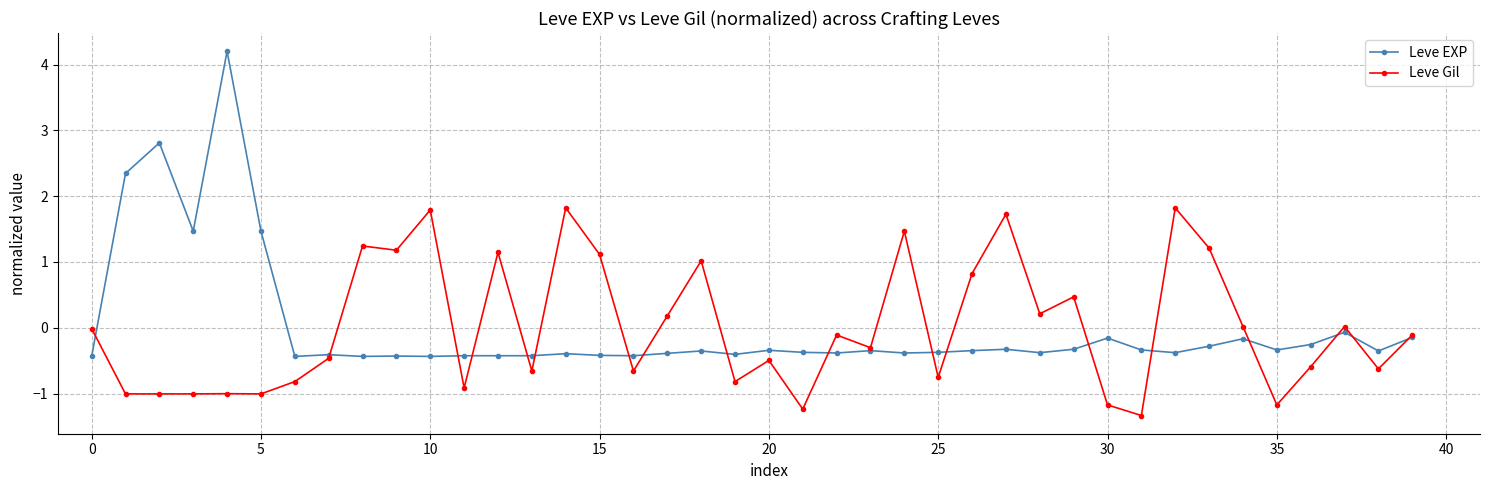

True or false: Leve EXP has more than 1 interior local peaks.

True